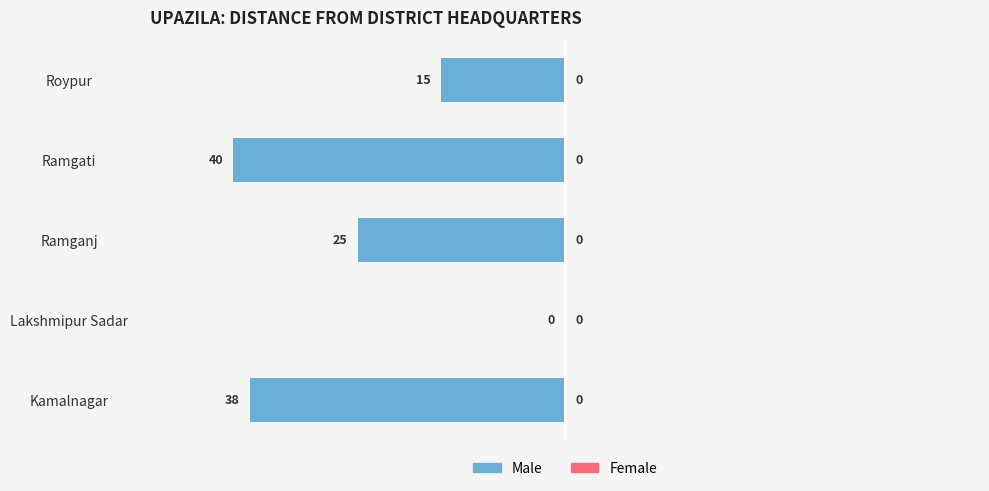

The value at Lakshmipur Sadar is 16. True or false?

False